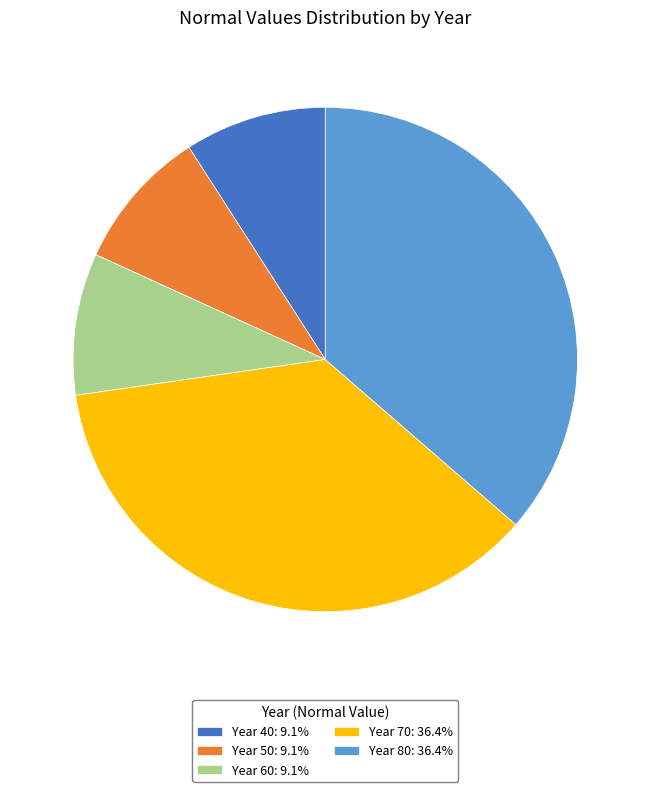

Combined, do Year 80: 36.4% and Year 60: 9.1% account for over 50%?

No